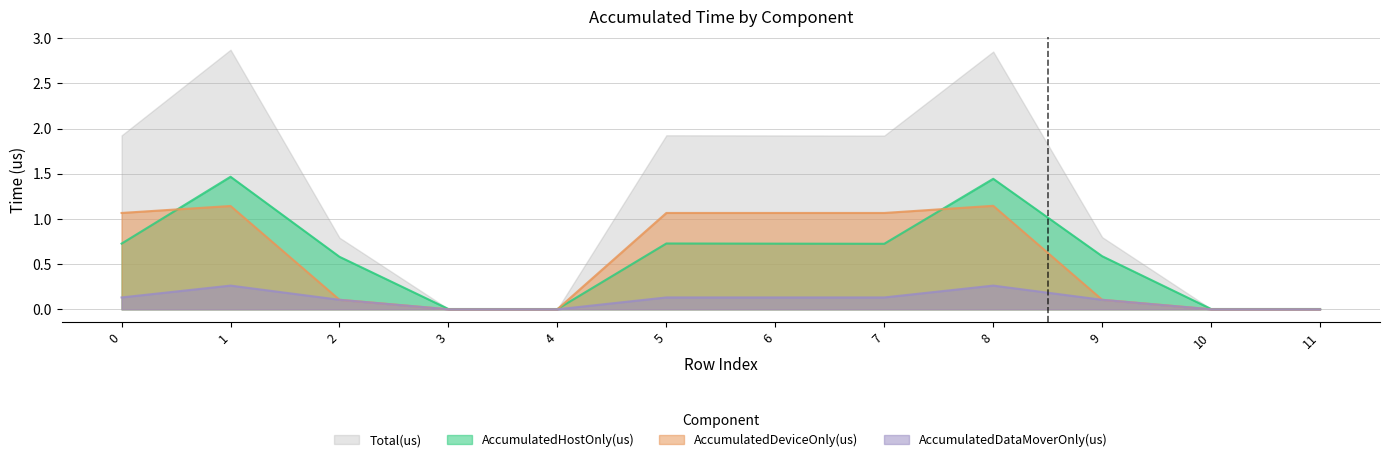

Which series has the largest range (max minus min)?

Total(us)